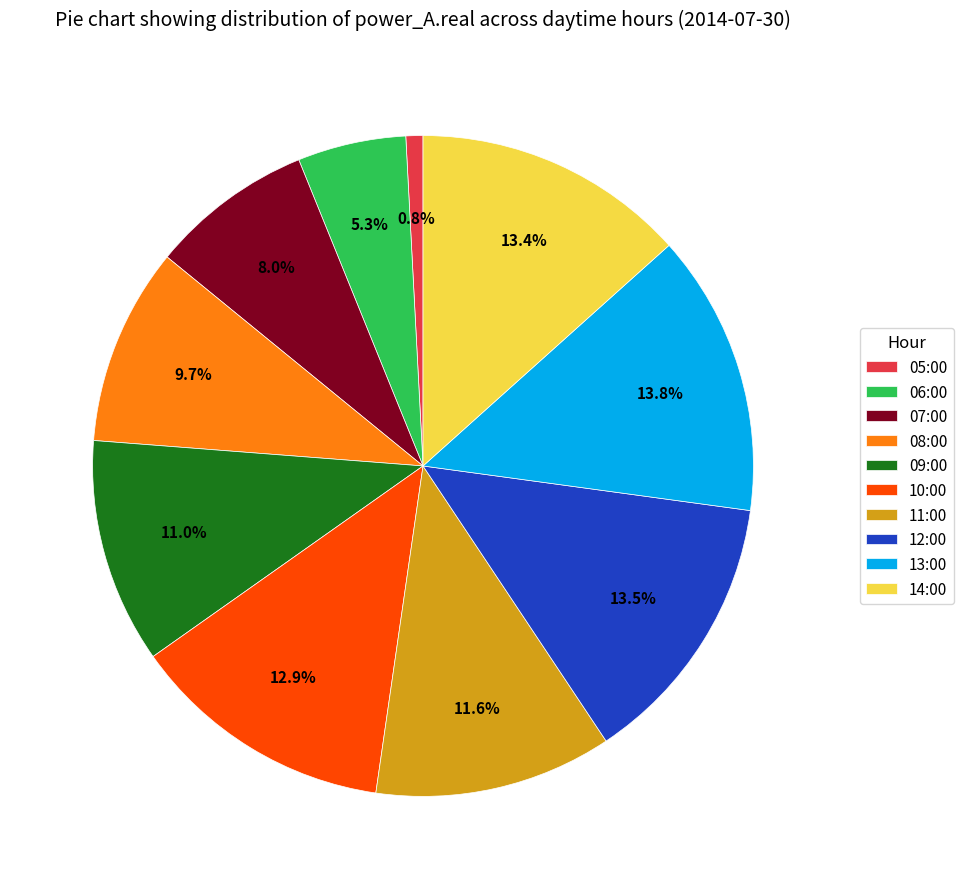

Is 13:00 the majority of the pie?

No